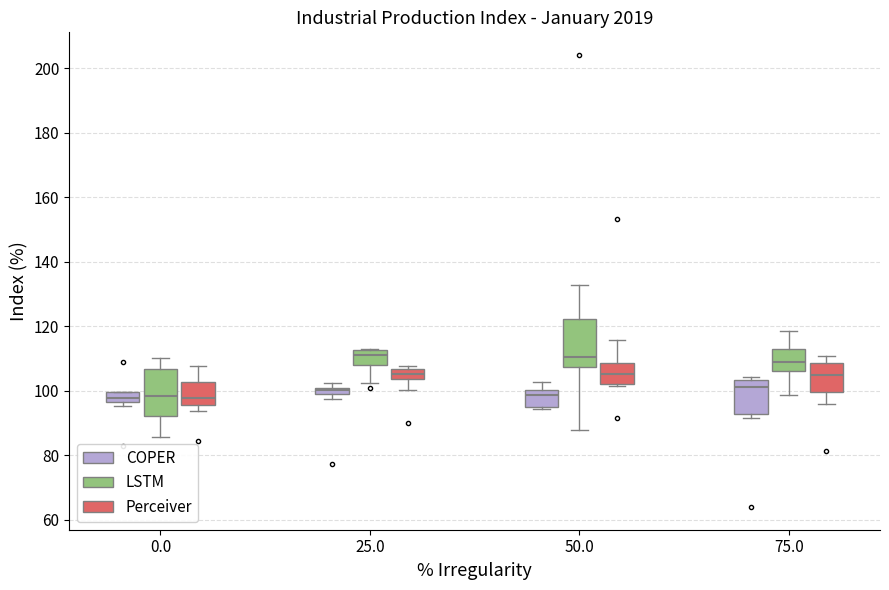

Where does the upper whisker of the box for 50.0 (LSTM) end on the y-axis? The values are not printed on the chart, so give them approximately, as read against the axis.

132